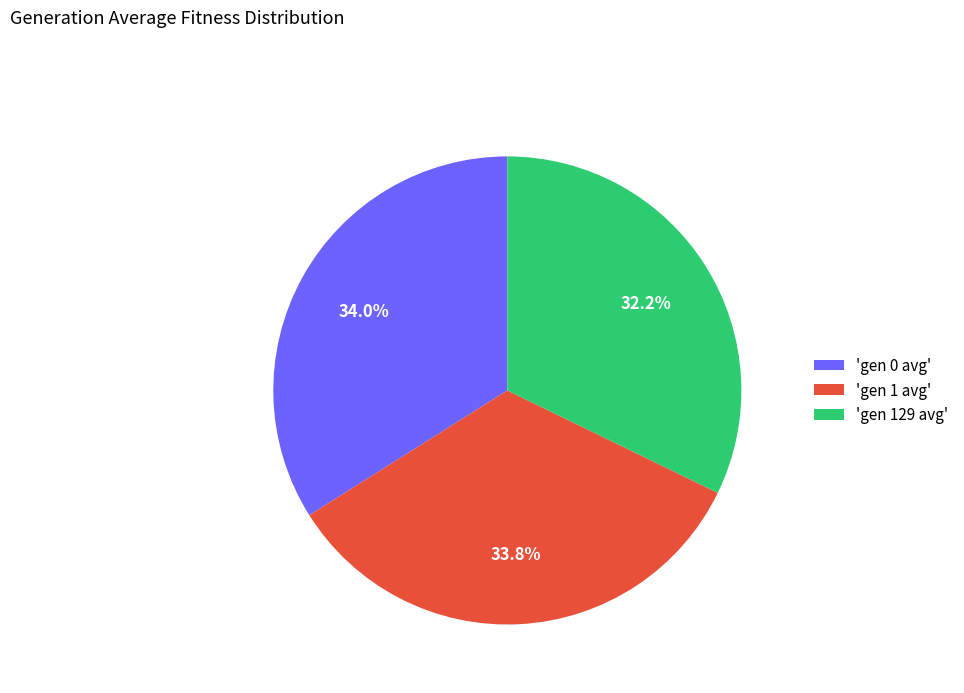

To the nearest percent, what is the average slice percentage?

33%